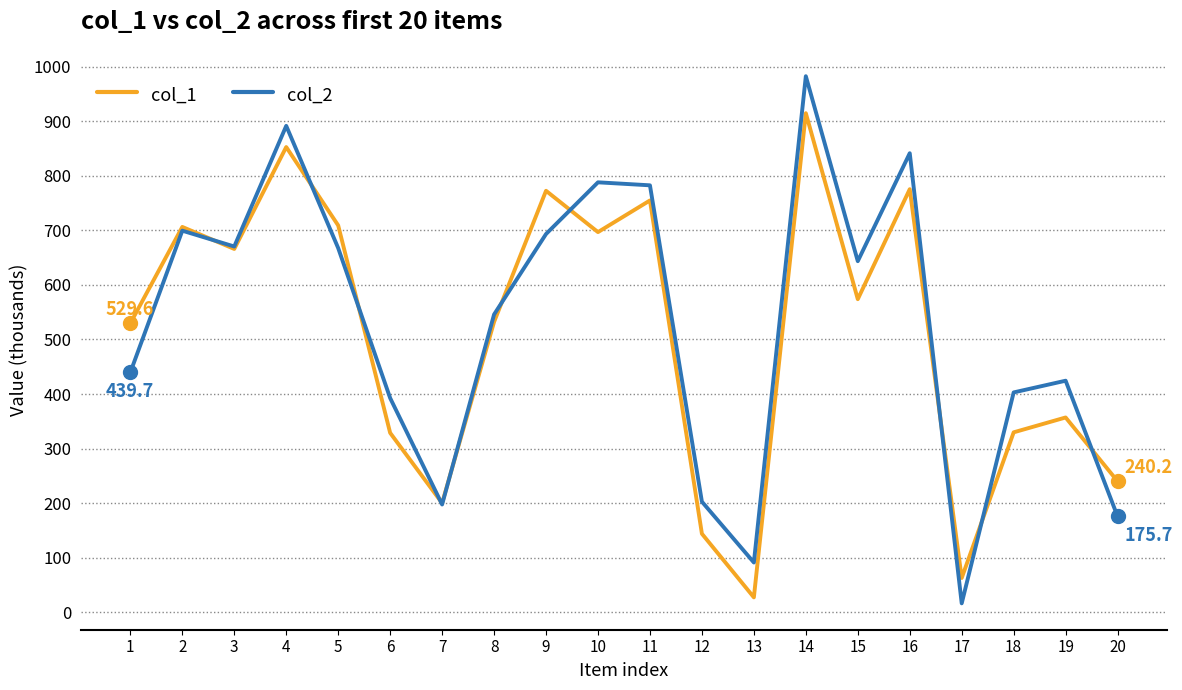

True or false: col_1 and col_2 cross at least once.

True